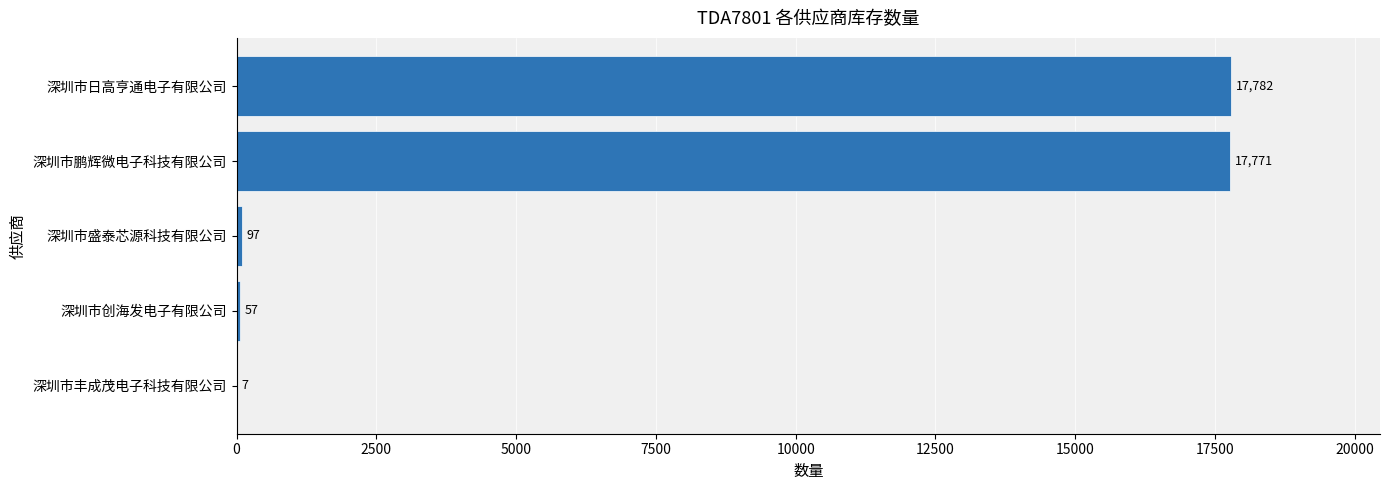

What is the sum of all values?

35714